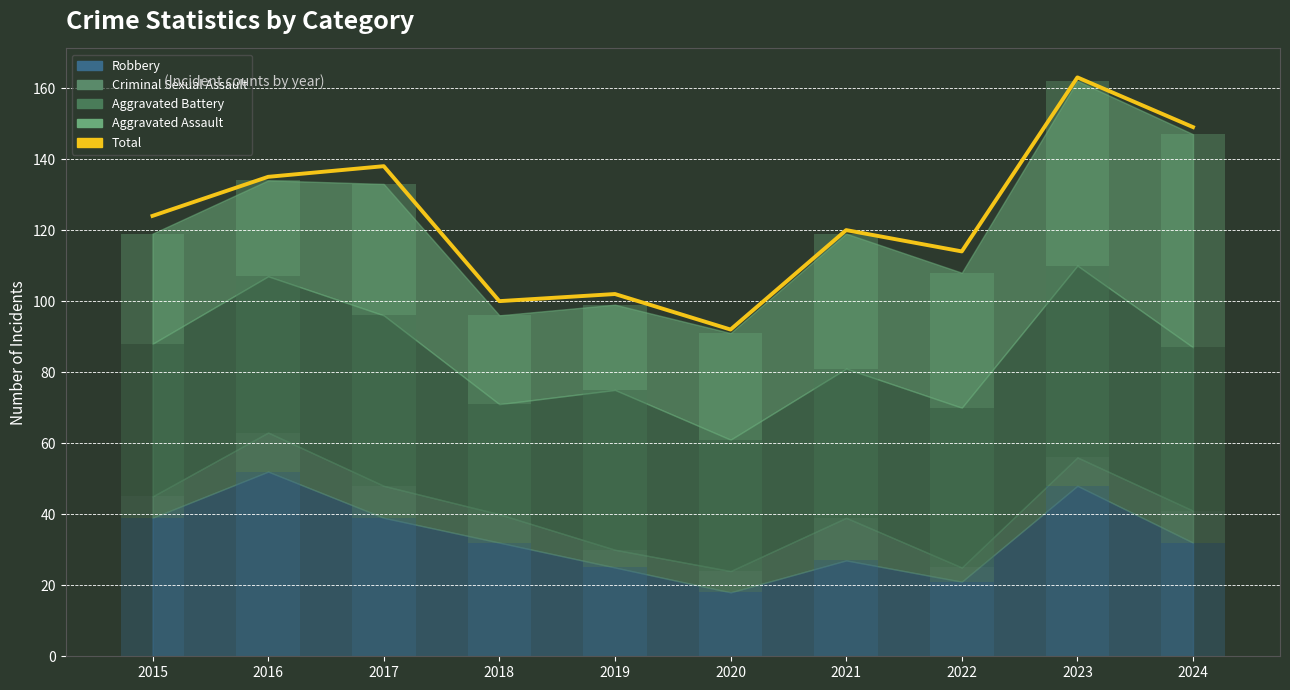

Is it true that the value at 2018 is 100?

True